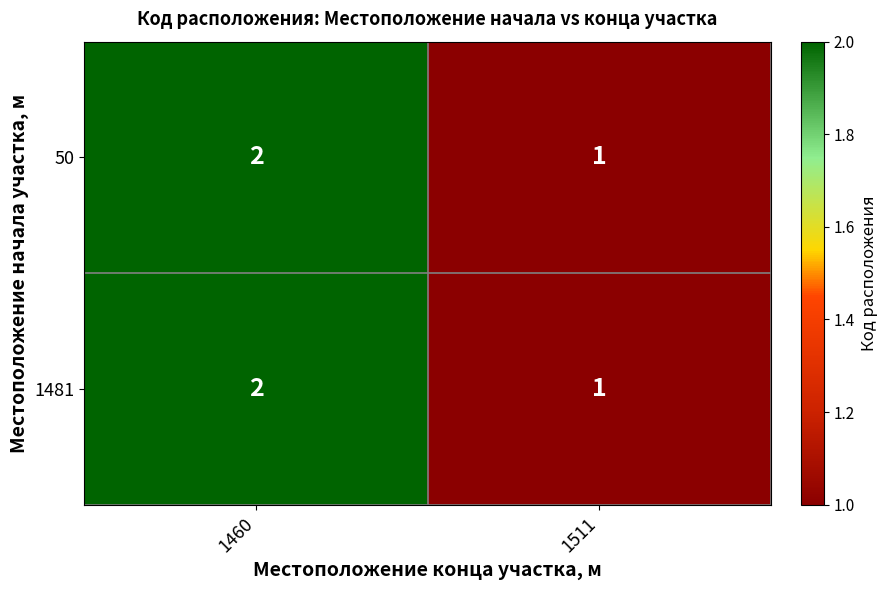

Rank the categories by 50 value from highest to lowest.

1460, 1511